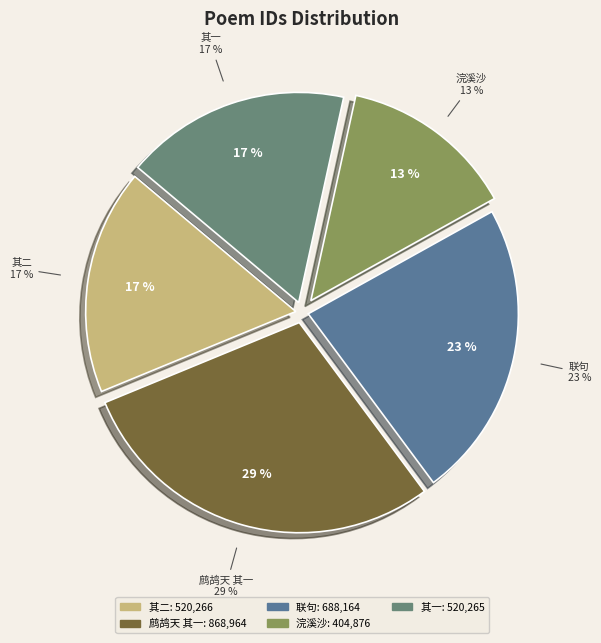

True or false: 二月二十二日与杨应宁宪副宋惟寅宪佥强景明伴读城东泛舟联句 其一 accounts for 23% of the total.

False